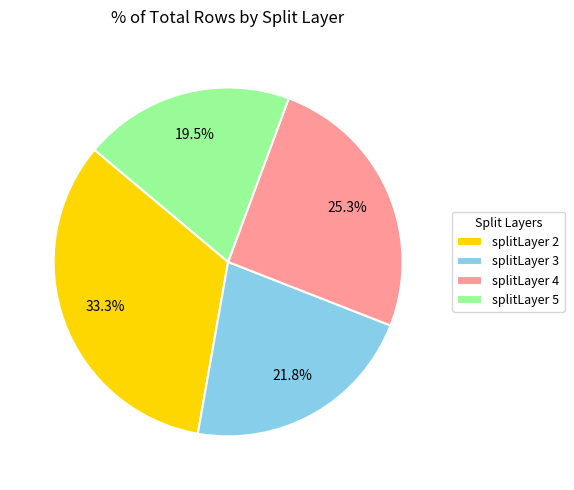

What is the largest slice in the pie chart?

splitLayer 2